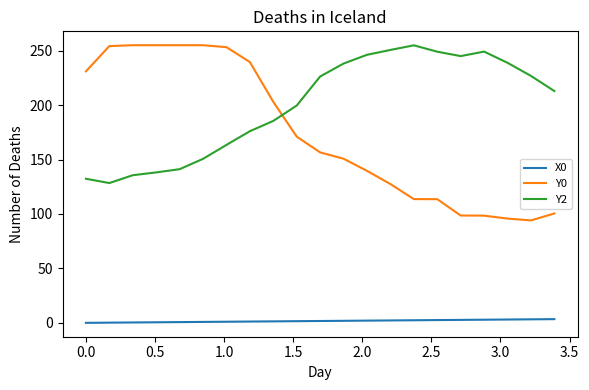

True or false: X0 and Y2 intersect in this chart.

False